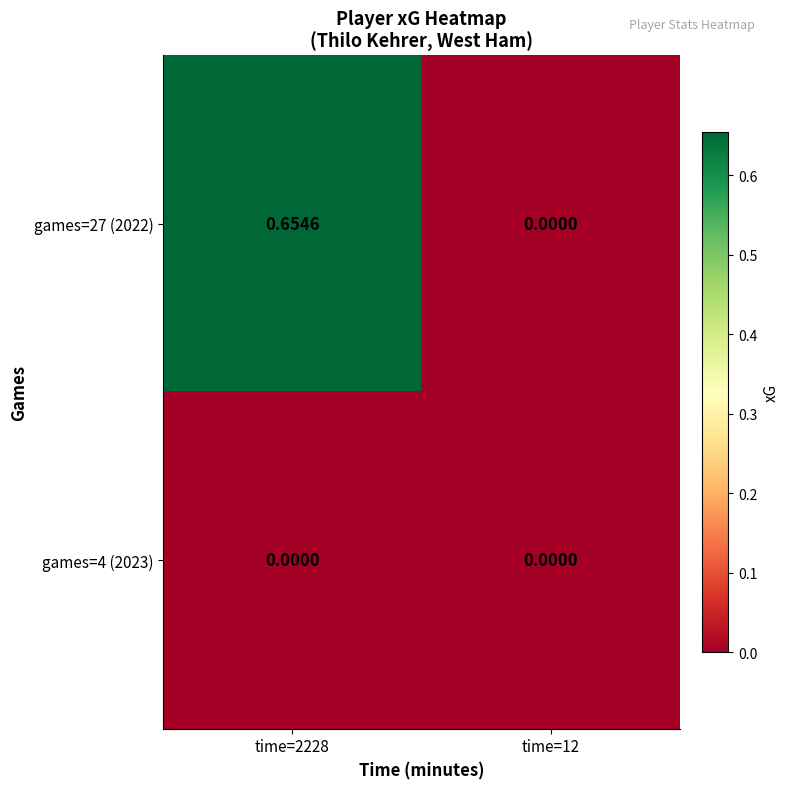

Is the value of games=4 (2023) at time=2228 greater than the value of games=27 (2022) at time=2228?

No